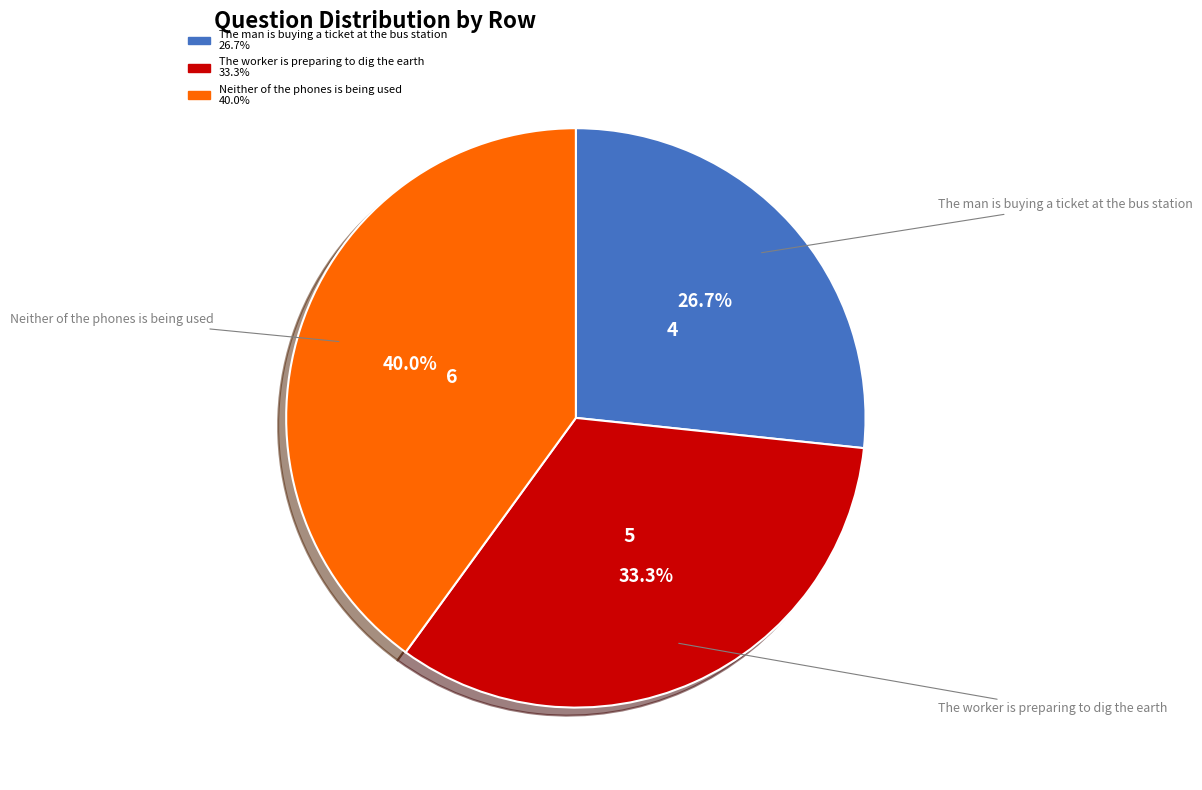

Does The worker is preparing to dig the earth represent more than half of the total?

No